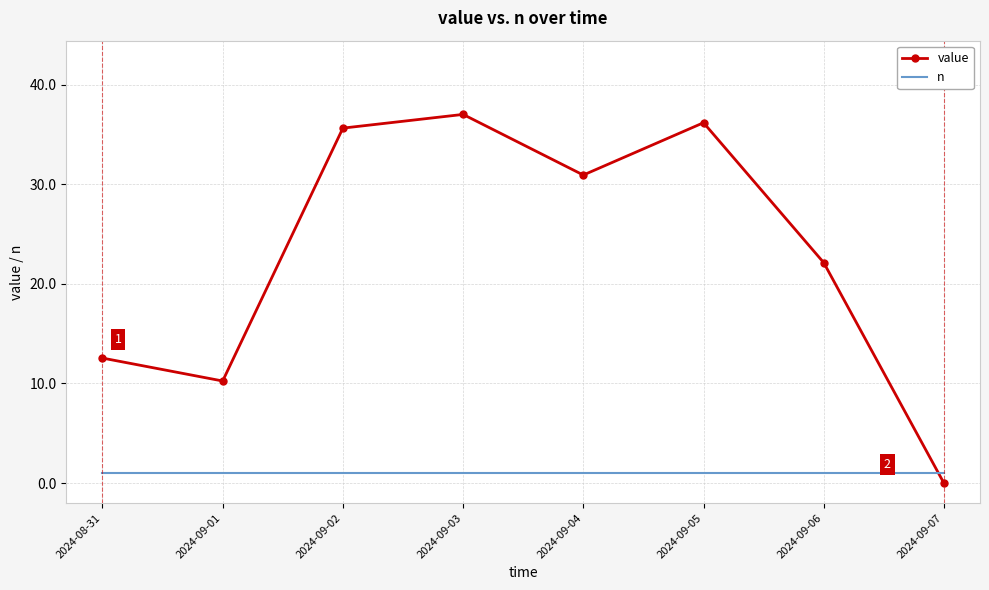

In value, how many points are higher than both neighbors (excluding endpoints)?

2